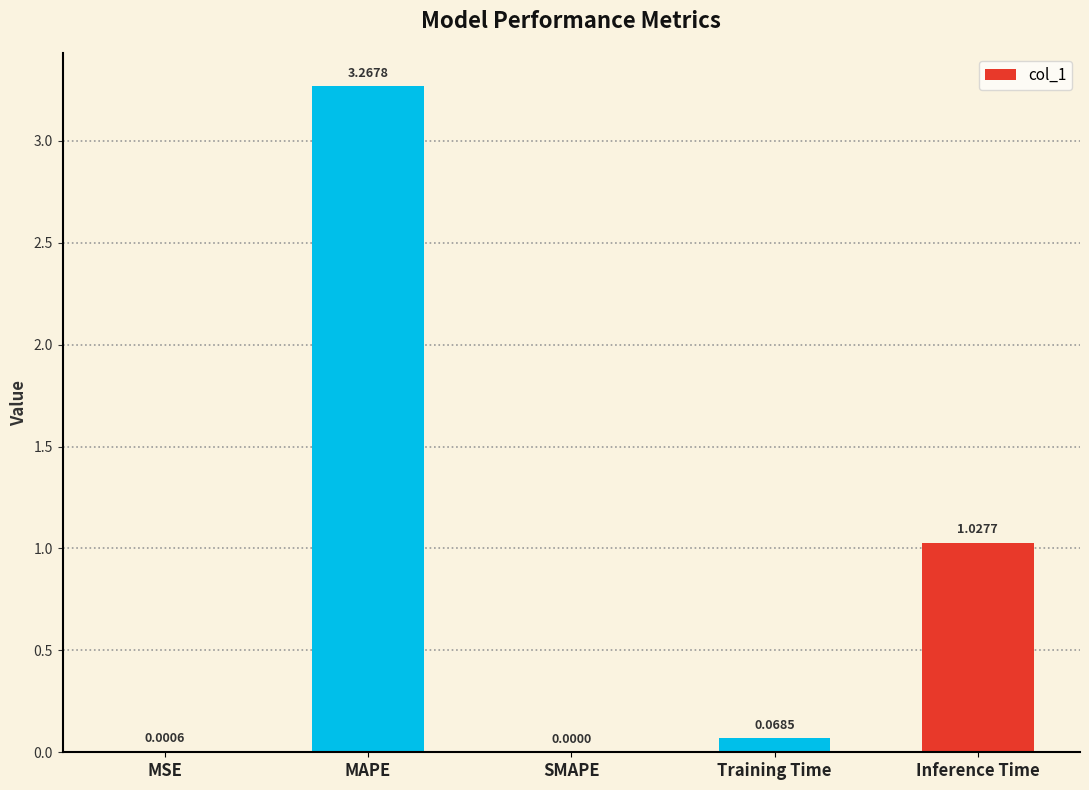

The chart shows a value of -1.8 at SMAPE. True or false?

False